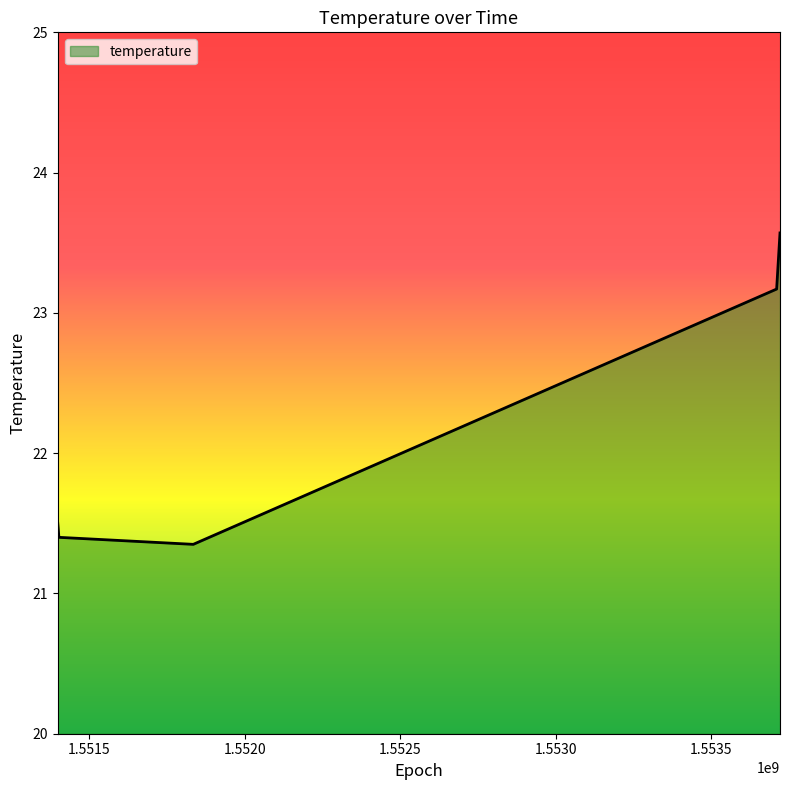

True or false: there are more than 1 points higher than both neighbors.

False